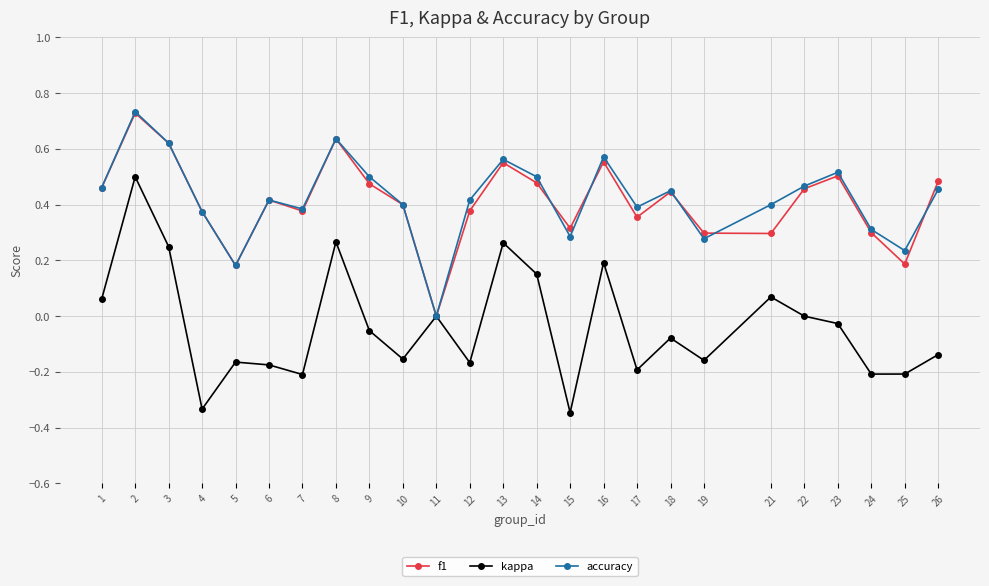

Between 11 and 19, which series saw the biggest shift?

f1